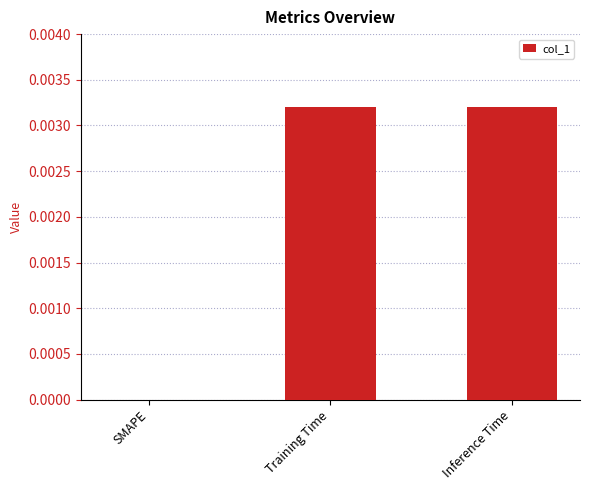

How many values are between 0 and 1?

3